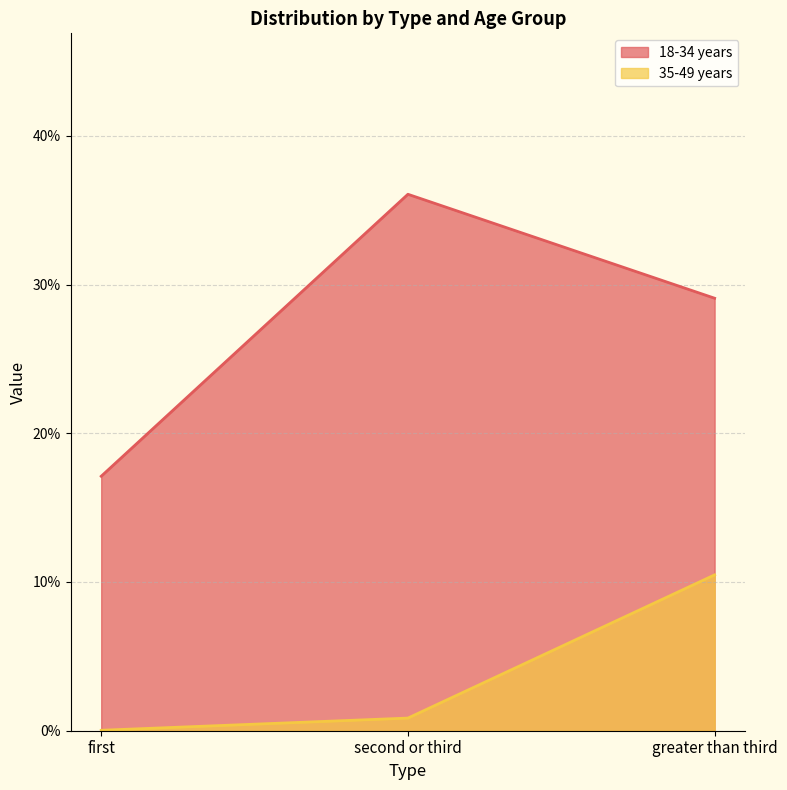

Rank the series by their maximum value, from highest to lowest.

18-34 years, 35-49 years